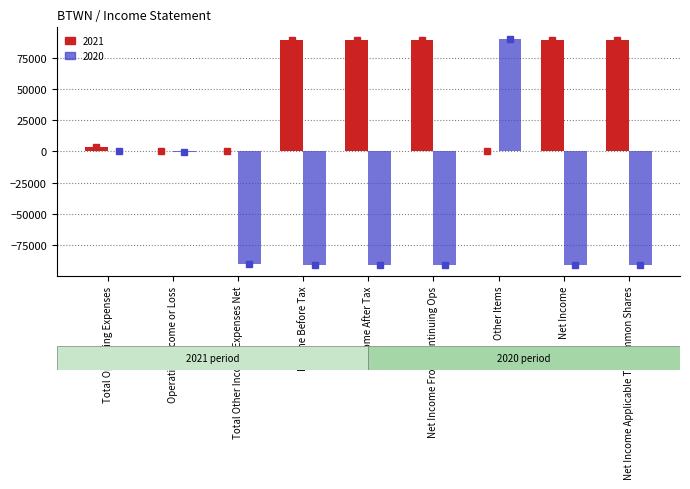

Between Total Operating Expenses and Net Income, which series saw the biggest shift?

2020